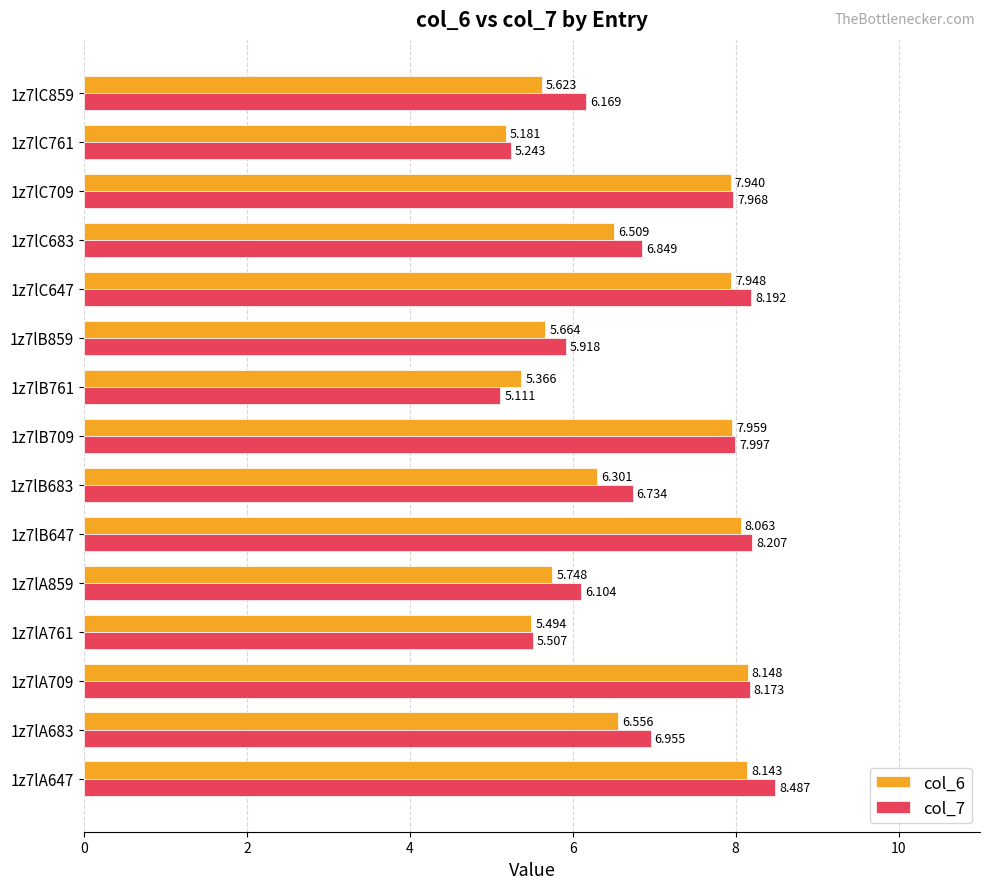

Is the value of col_6 at 1z7lB709 greater than the value of col_7 at 1z7lC761?

Yes